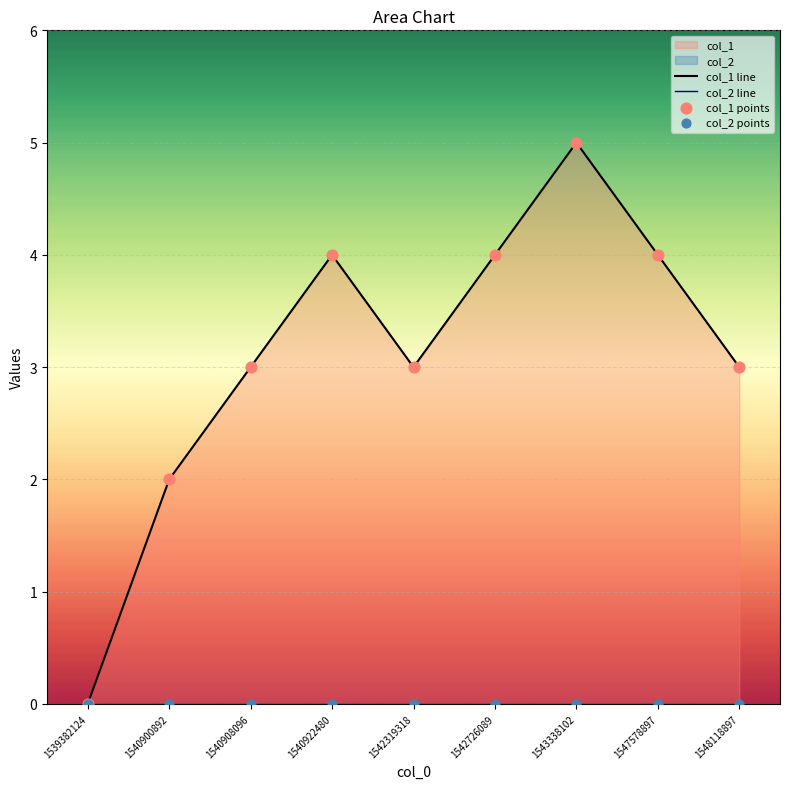

Which series reaches the maximum Y coordinate?

col_1 line